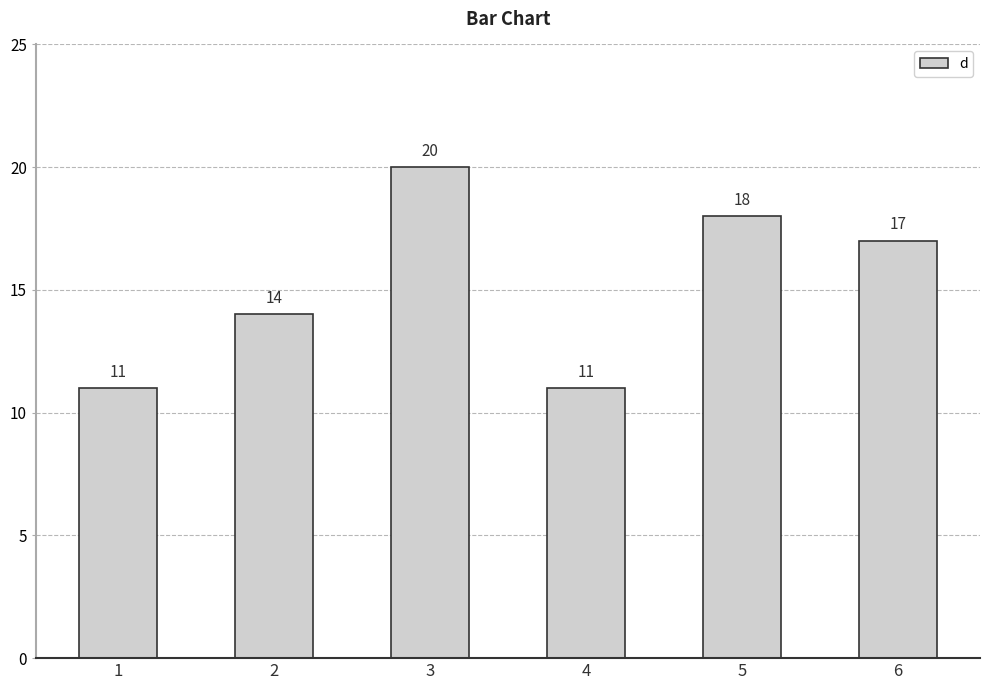

True or false: the data shows 18 at 5.

True